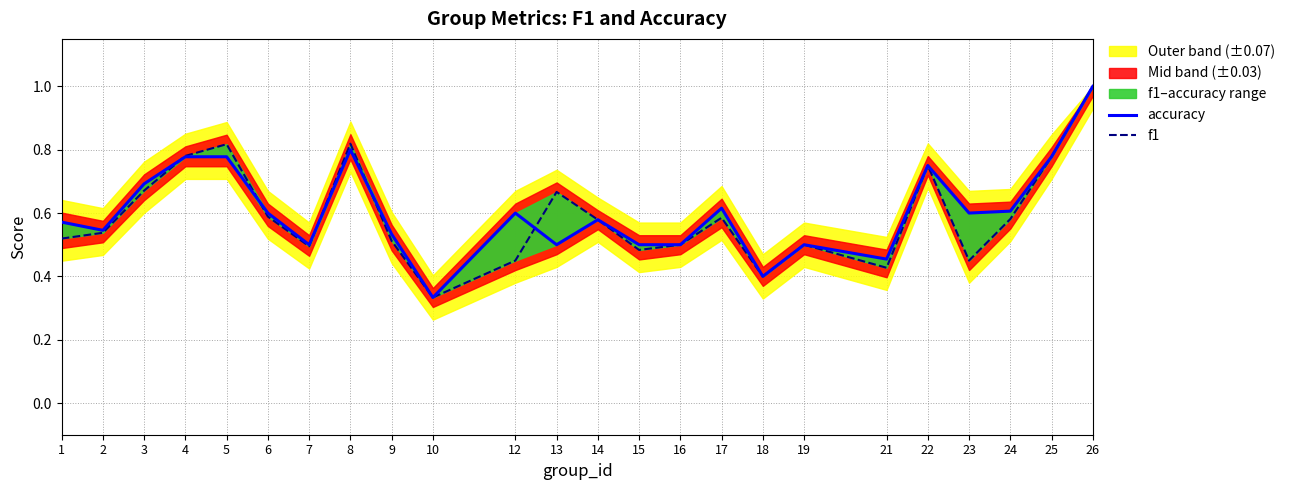

Is it true that f1 equals 0.5 at 19?

True